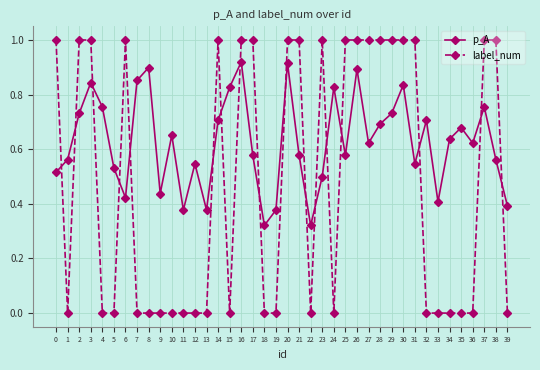

What is the greatest value displayed?

1.0